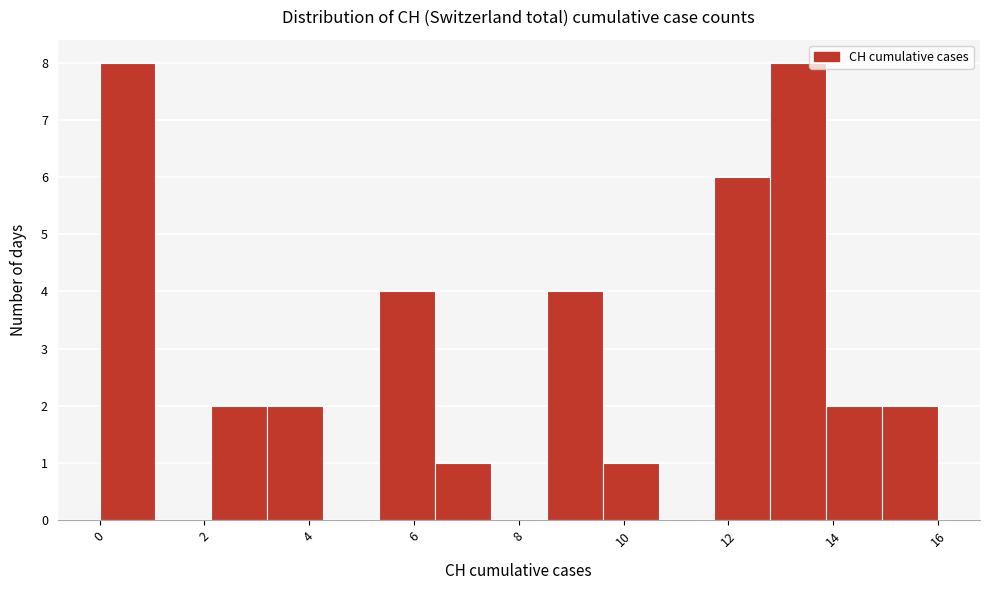

Reading left to right, list every bar in this chart as the range it spans on the x-axis followed by its height. Neither the bar edges nor the heights are printed on the chart, so give them approximately, as read against the axes.

0.0 to 1.0: 8
1.0 to 2.2: 0
2.2 to 3.2: 2
3.2 to 4.2: 2
4.2 to 5.4: 0
5.4 to 6.4: 4
6.4 to 7.4: 1
7.4 to 8.6: 0
8.6 to 9.6: 4
9.6 to 10.6: 1
10.6 to 11.8: 0
11.8 to 12.8: 6
12.8 to 13.8: 8
13.8 to 15.0: 2
15.0 to 16.0: 2